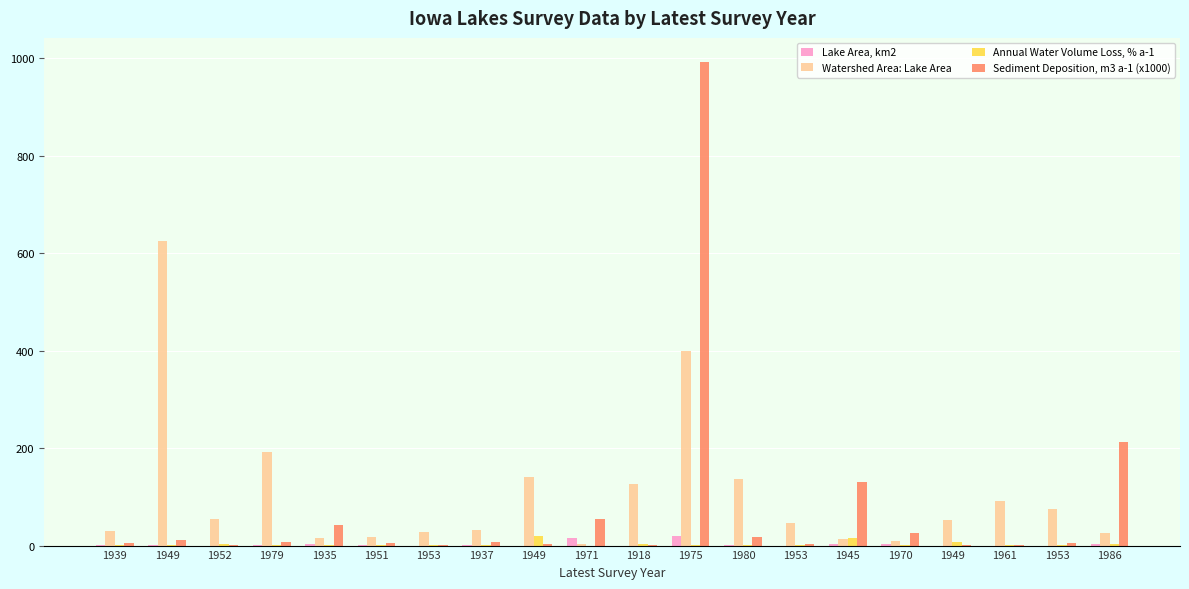

Between 1970 and 1949, which is larger?

1970